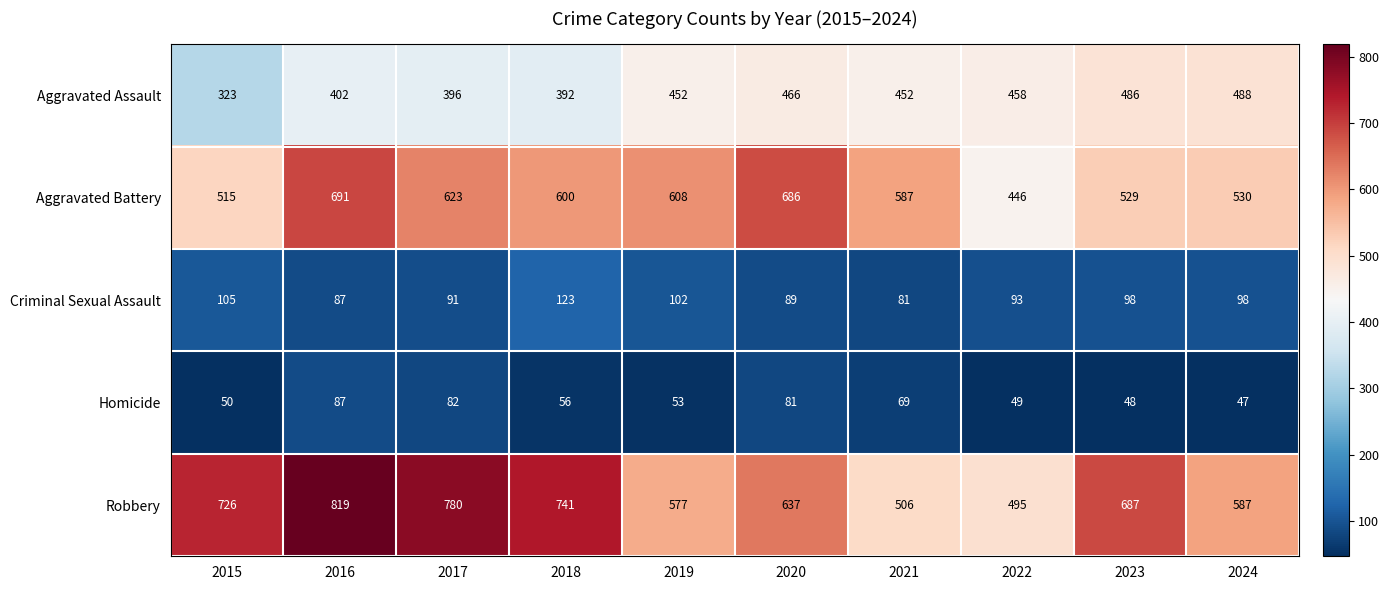

What is the average value of the Robbery series?

656